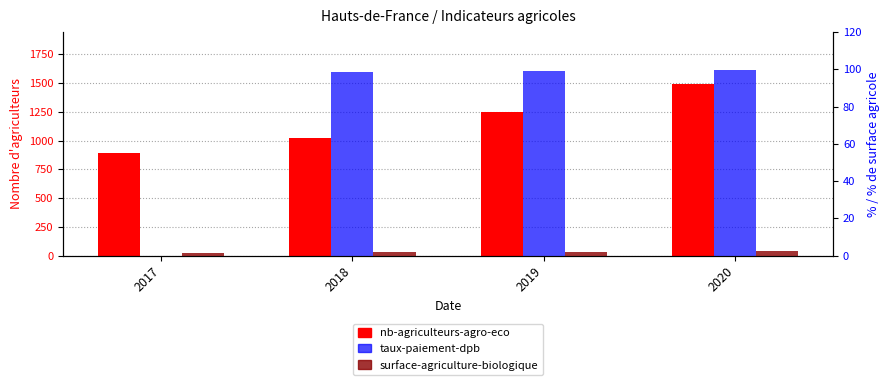

Which label corresponds to the largest value in the chart?

2020